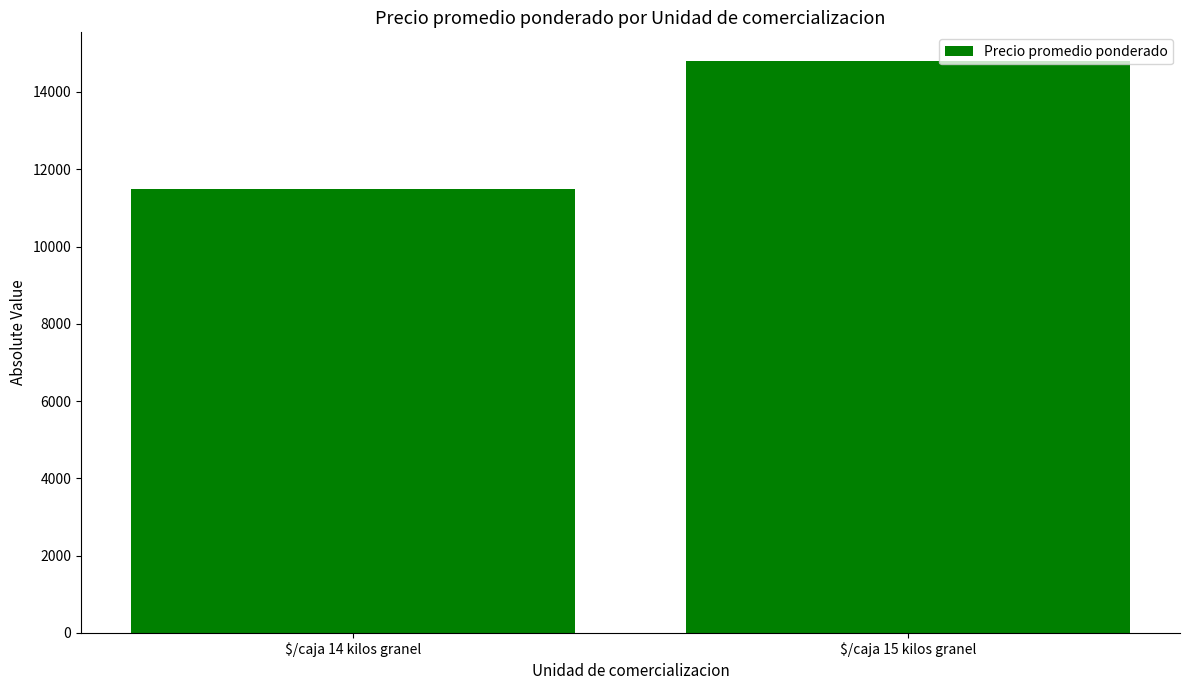

Count the number of data series in this chart.

1